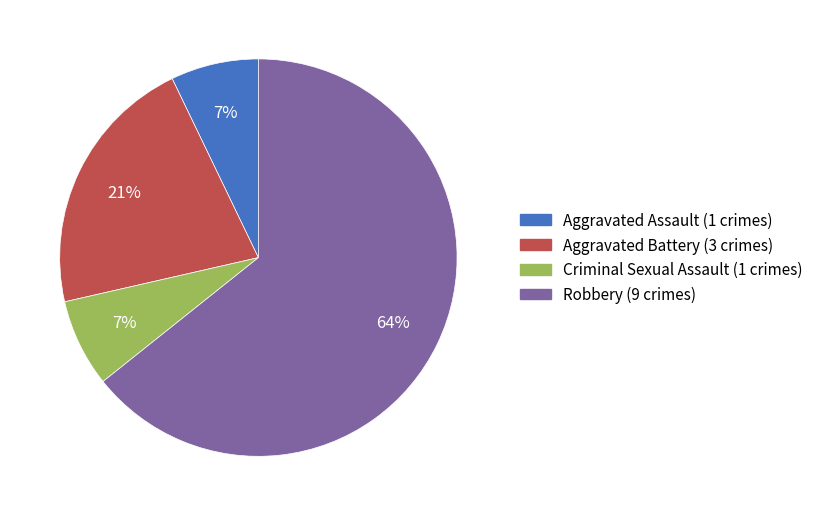

To the nearest percent, what is the average slice percentage?

25%